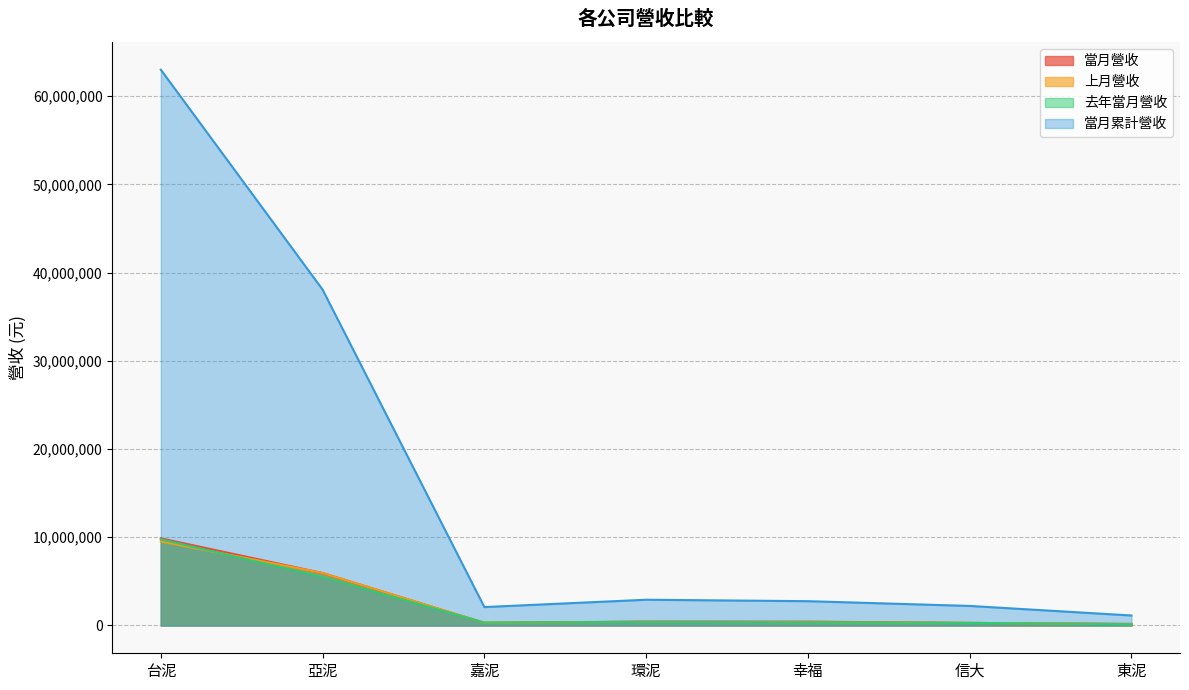

Reading left to right, list all the values displayed in this chart.

當月營收: 9875888	5942364	294781	453397	439572	289932	184526
上月營收: 9517630	5952754	302995	415968	368109	296767	155070
去年當月營收: 9766416	5500097	332006	408931	363010	293140	142992
當月累計營收: 62989351	38064867	2086769	2918747	2754774	2216344	1132403